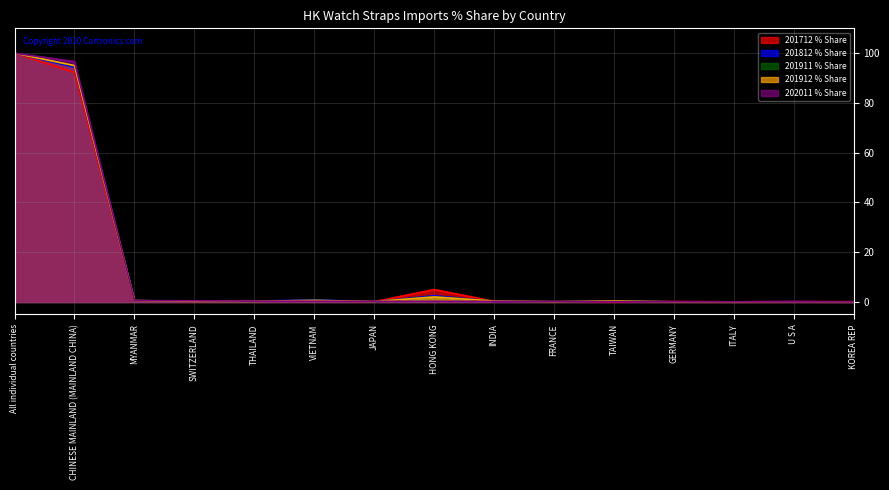

Reading left to right, list all the values displayed in this chart.

201712 % Share: 100.0	92.2	0.4	0.3	0.4	0.6	0.1	5.0	0.2	0.1	0.0	0.2	0.1	0.2	0.1
201812 % Share: 100.0	94.4	0.5	0.3	0.3	0.9	0.1	2.5	0.2	0.1	0.3	0.1	0.1	0.1	0.0
201911 % Share: 100.0	94.9	0.5	0.3	0.2	0.7	0.2	2.1	0.3	0.1	0.4	0.1	0.0	0.0	0.0
201912 % Share: 100.0	95.0	0.6	0.3	0.2	0.6	0.2	2.0	0.4	0.1	0.4	0.1	0.0	0.1	0.0
202011 % Share: 100.0	96.7	0.5	0.5	0.3	0.3	0.3	0.3	0.2	0.2	0.1	0.1	0.0	0.0	0.0